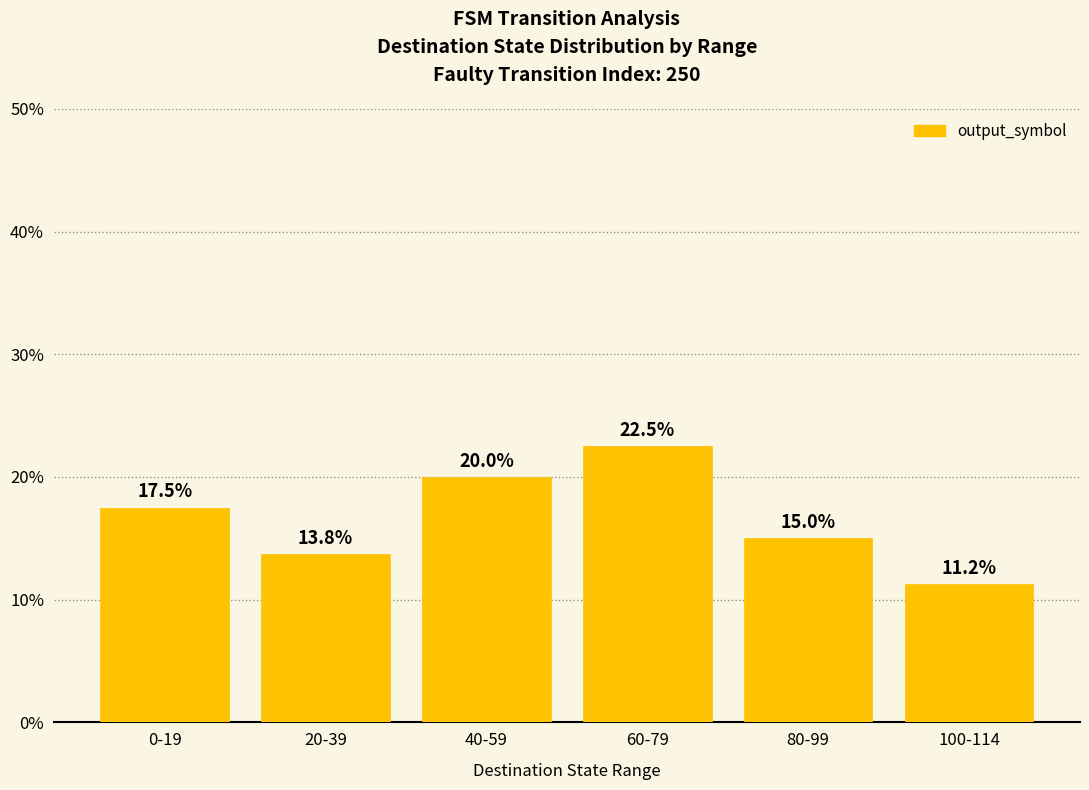

Rank the categories by value from highest to lowest.

60-79, 40-59, 0-19, 80-99, 20-39, 100-114